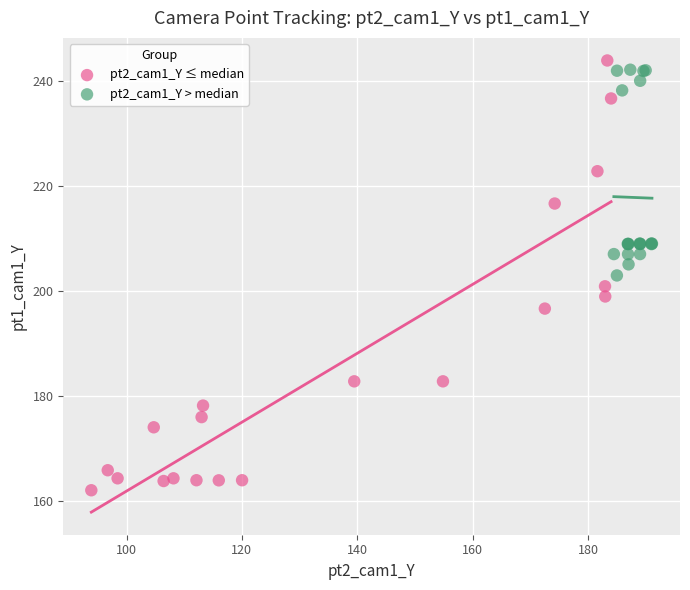

Which series reaches the minimum Y coordinate?

pt2_cam1_Y ≤ median